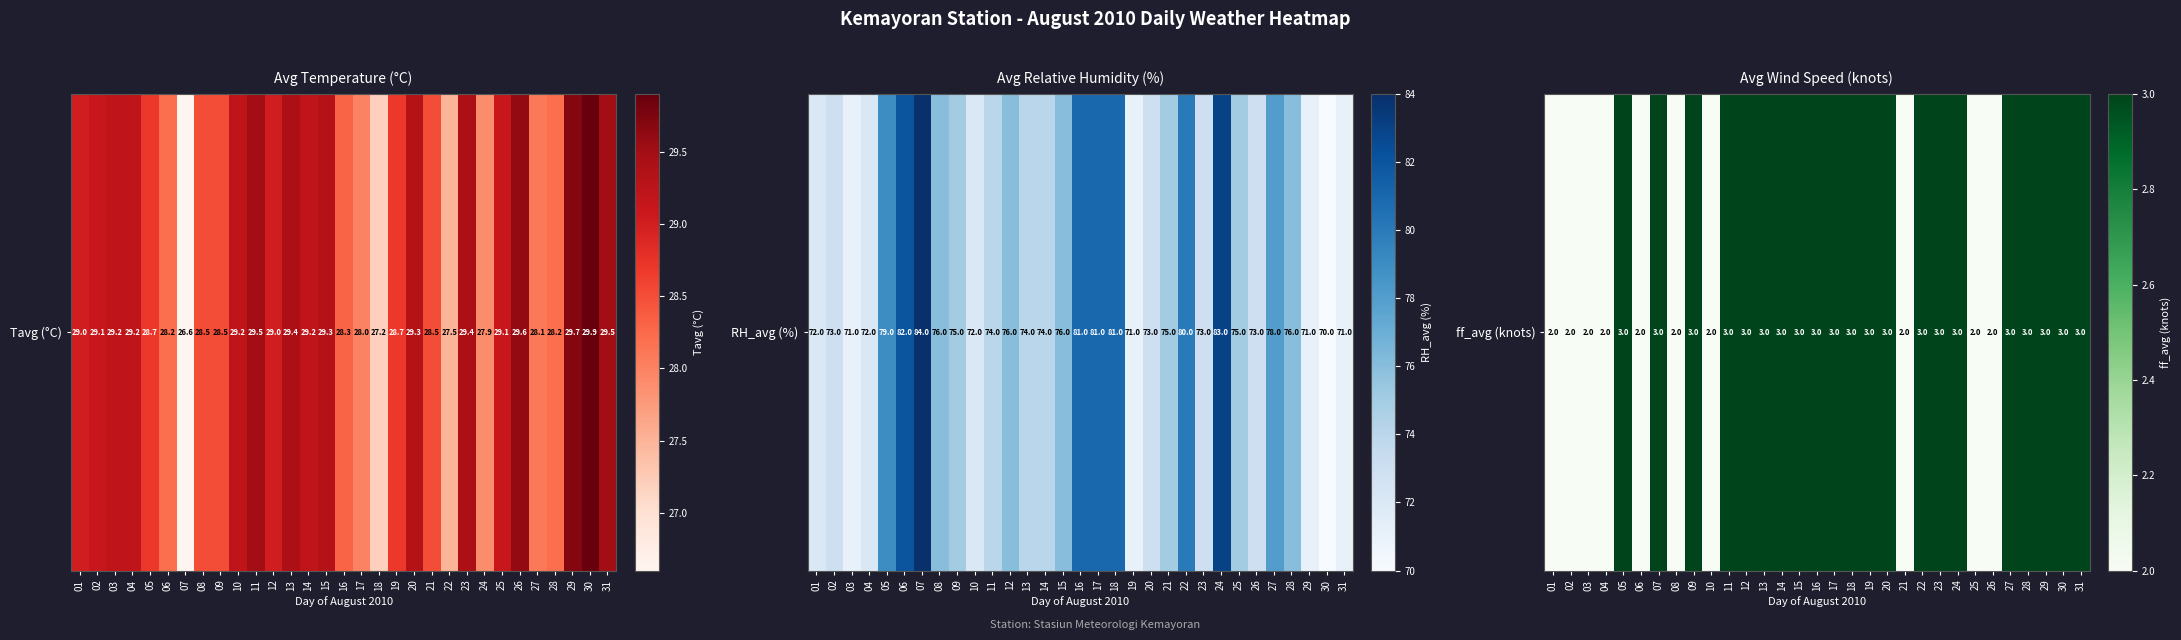

The chart shows a value of 3 at 22. True or false?

True